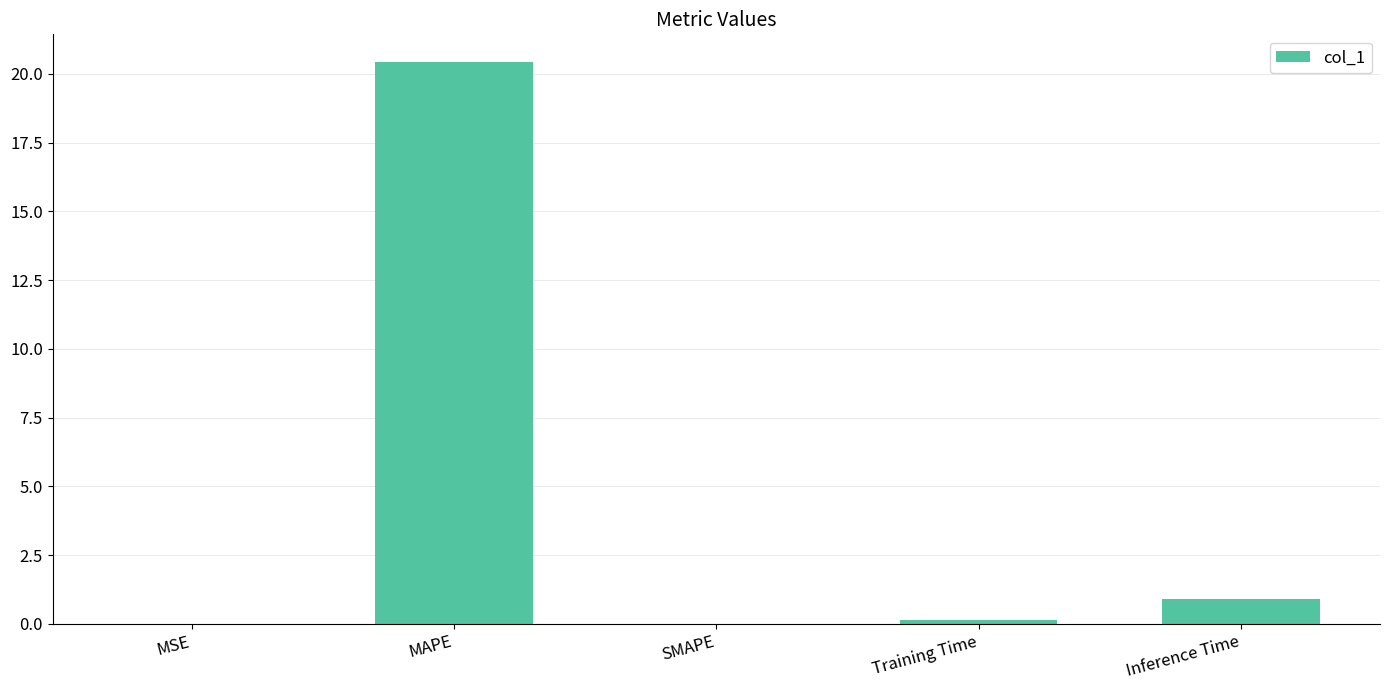

At which label is the value closest to 10?

Inference Time